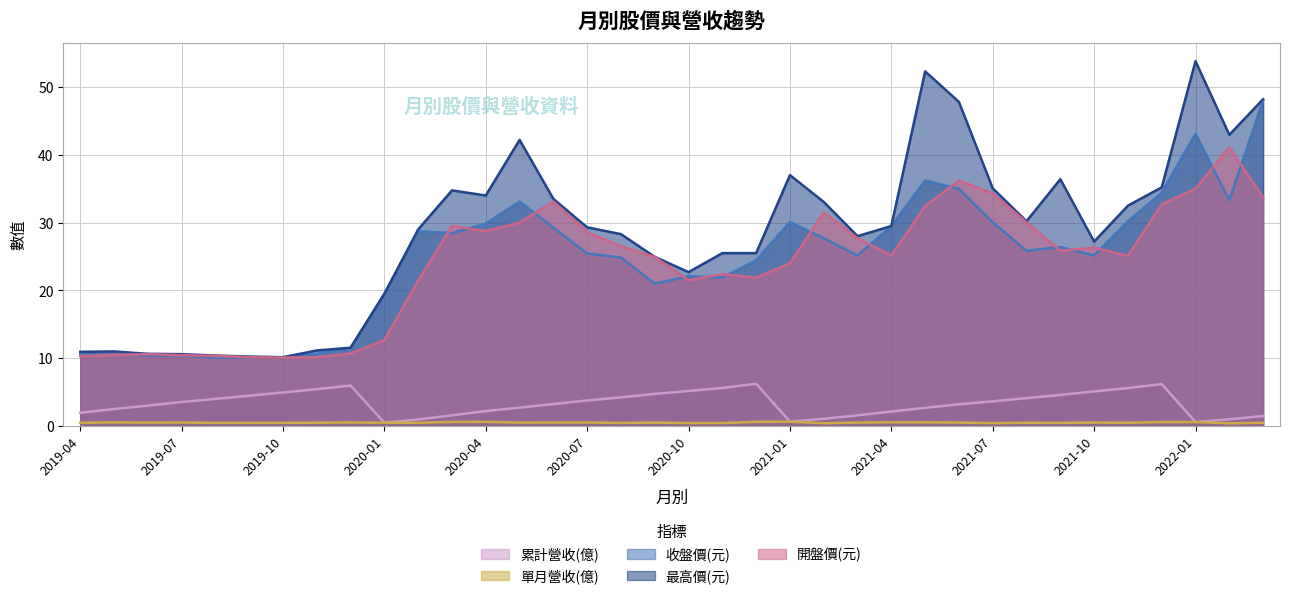

What is the approximate value of 累計營收(億) at 2021-02?

1.1